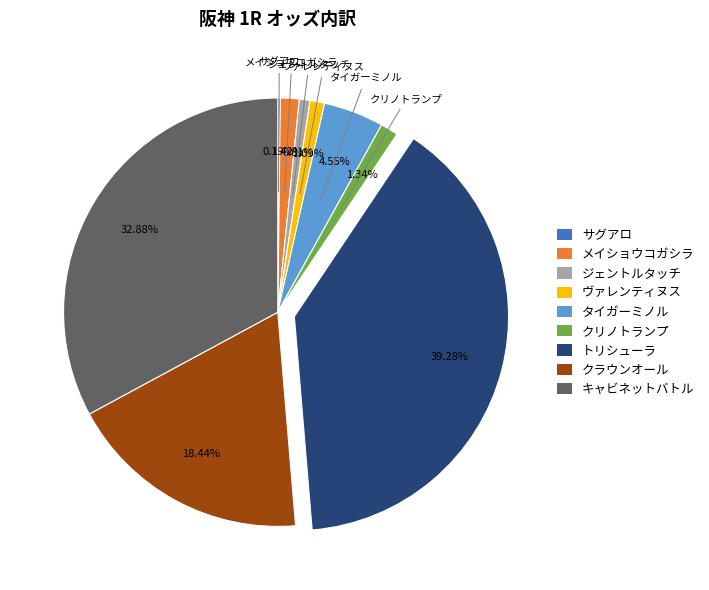

True or false: メイショウコガシラ accounts for 13% of the total.

False